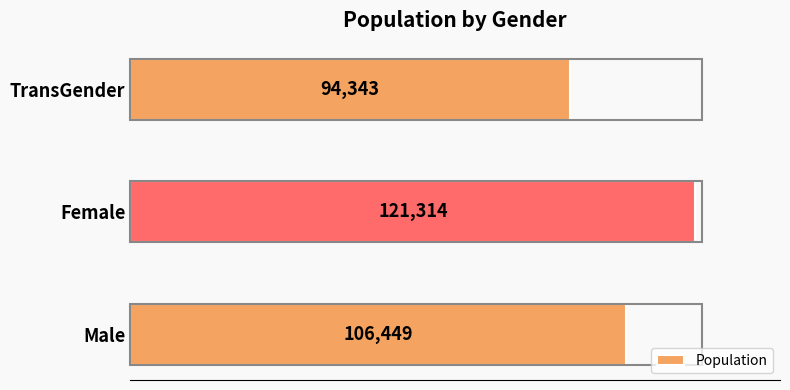

The value at Male is 138796. True or false?

False